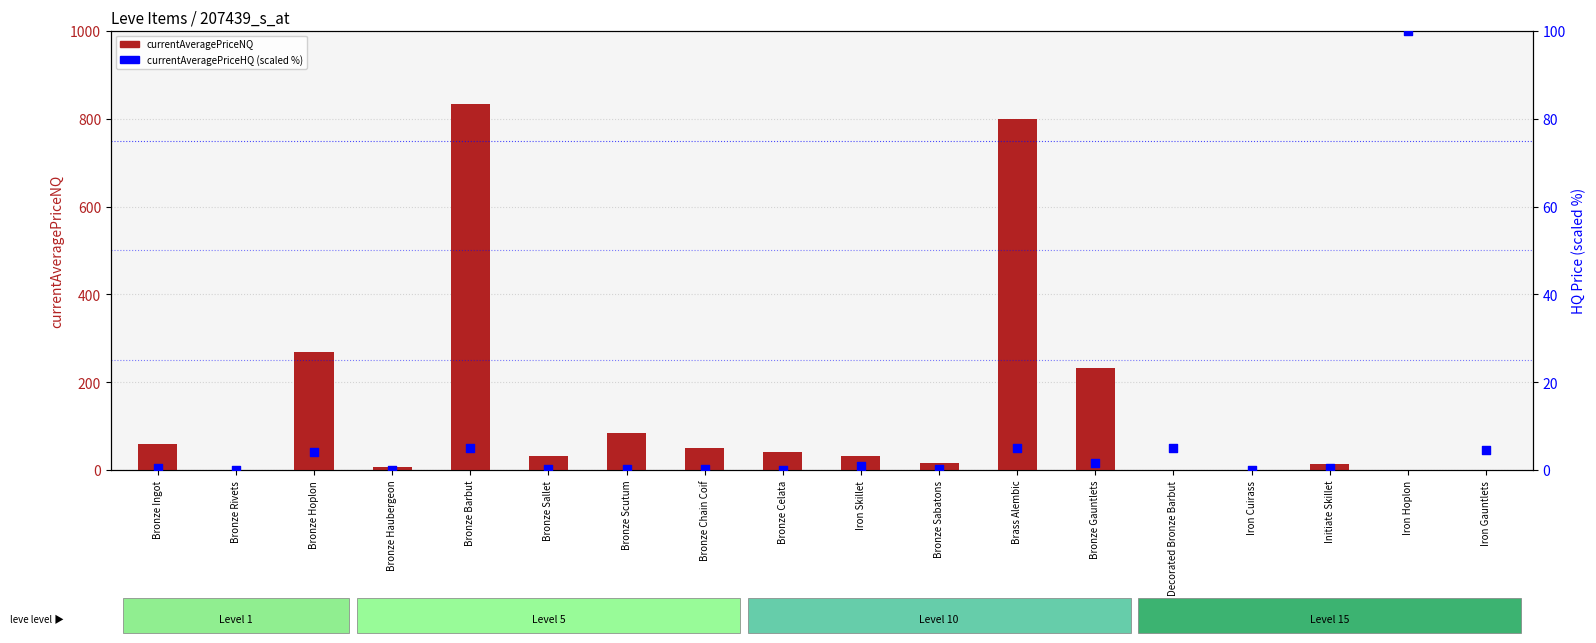

At how many categories does at least one series exceed 644?

2